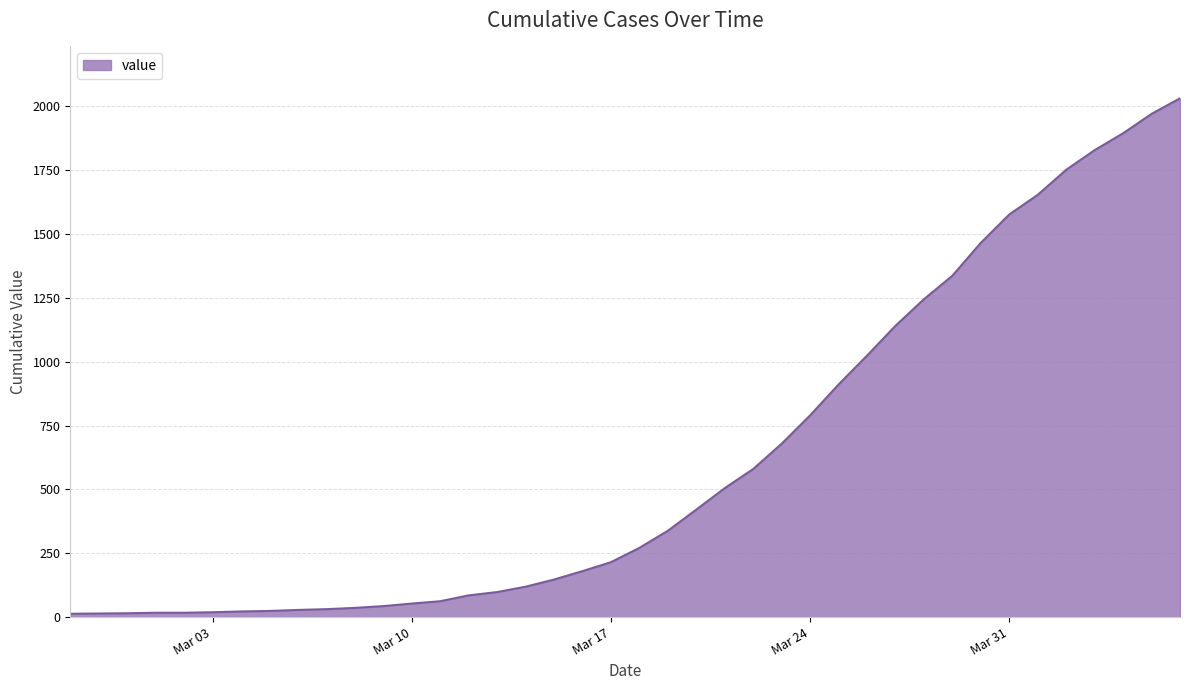

What is the difference between the maximum and minimum values?

2019